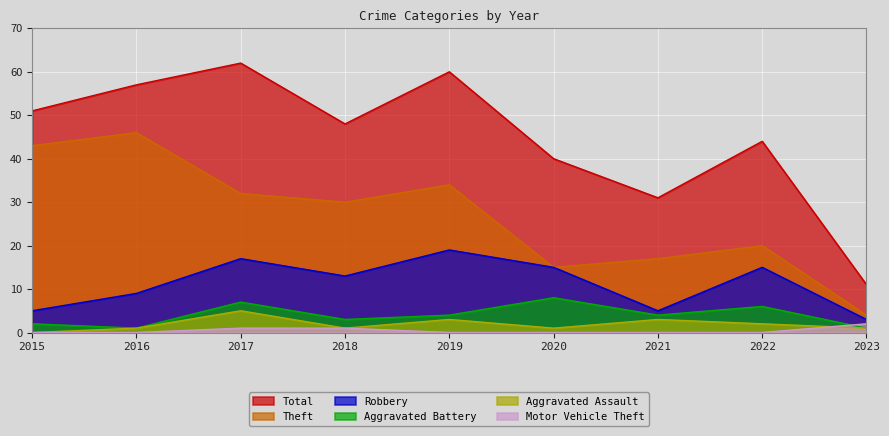

True or false: Aggravated Battery and Robbery intersect in this chart.

False